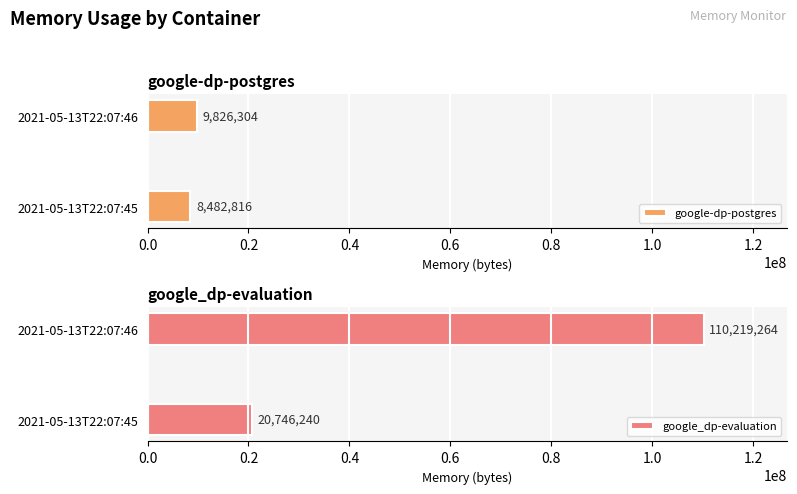

How many data points in google-dp-postgres are less than 9826304?

1